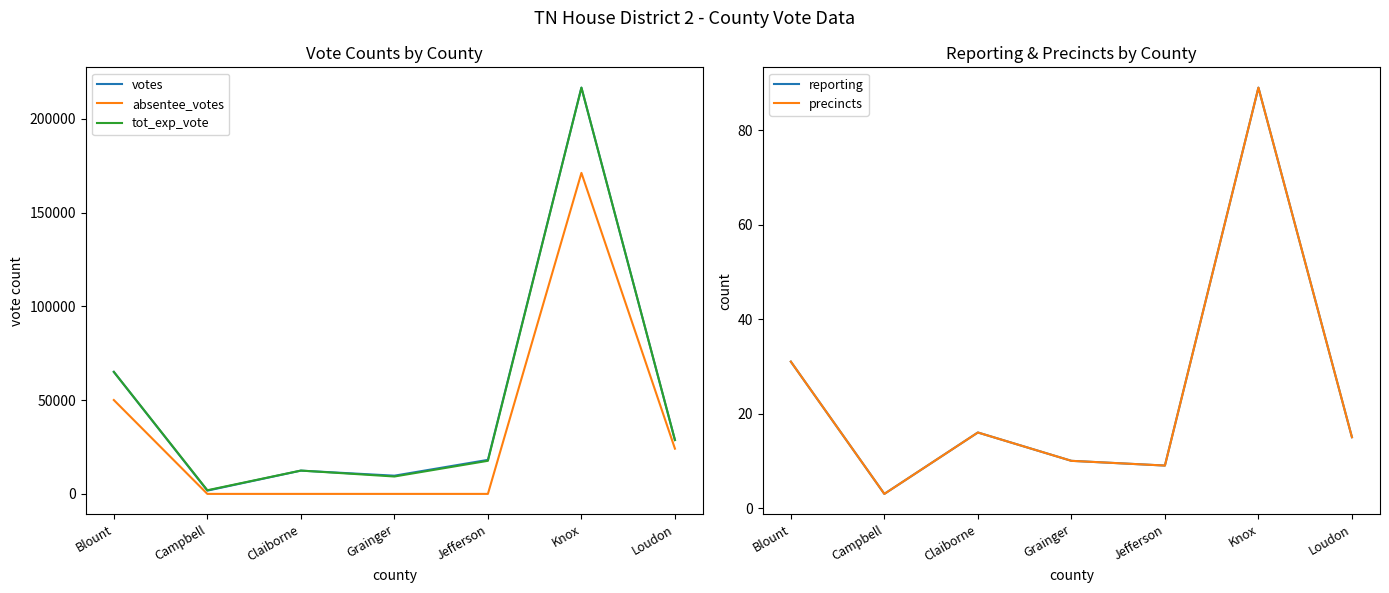

Does the chart have visible grid lines?

No